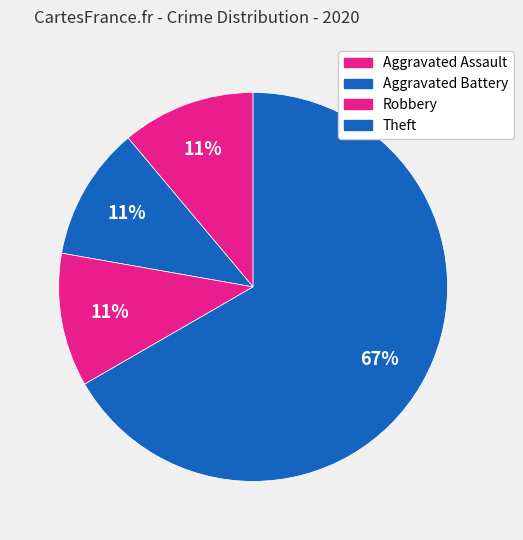

How many slices are in this pie chart?

4